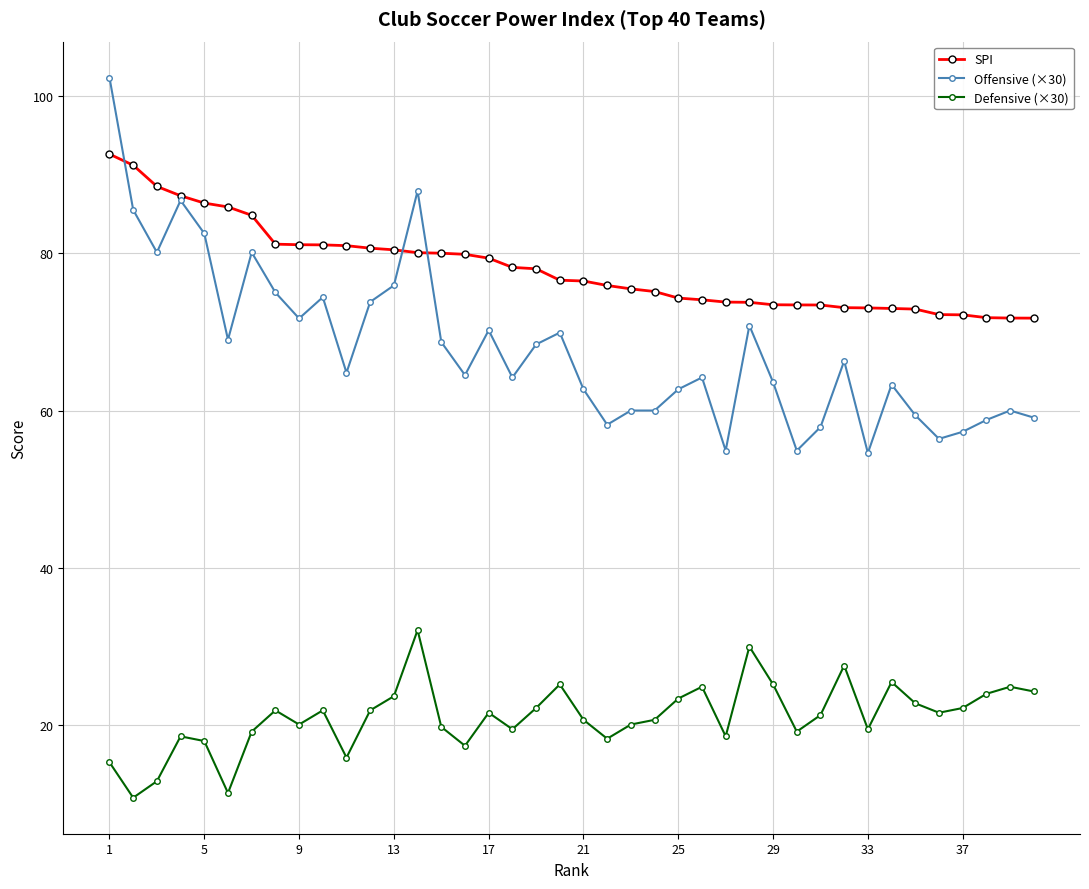

What is the value of the SPI point at the 24th from the left?

75.1